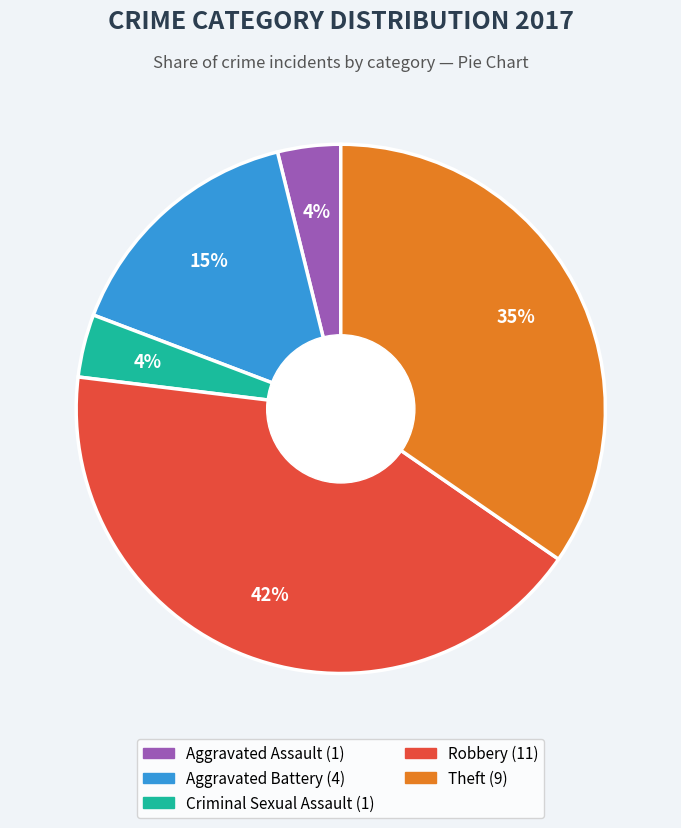

Which slice is the largest?

Robbery